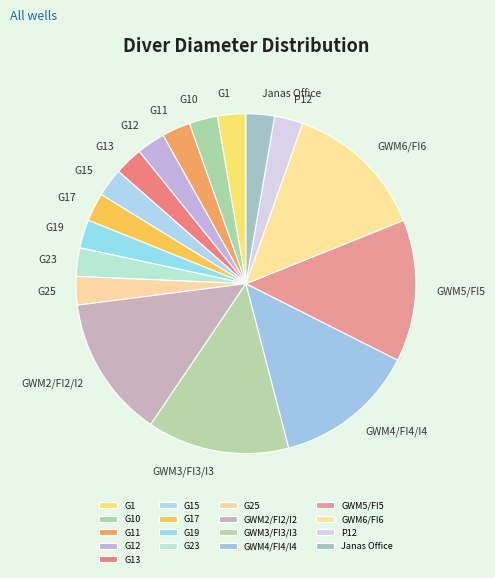

Approximately how many times larger is the value at P12 compared to GWM5/FI5?

0.2